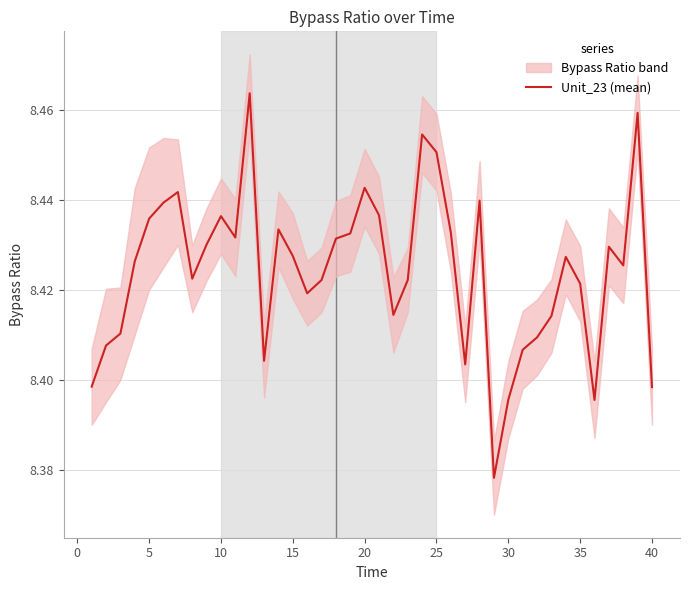

How many lines are shown in the chart?

1